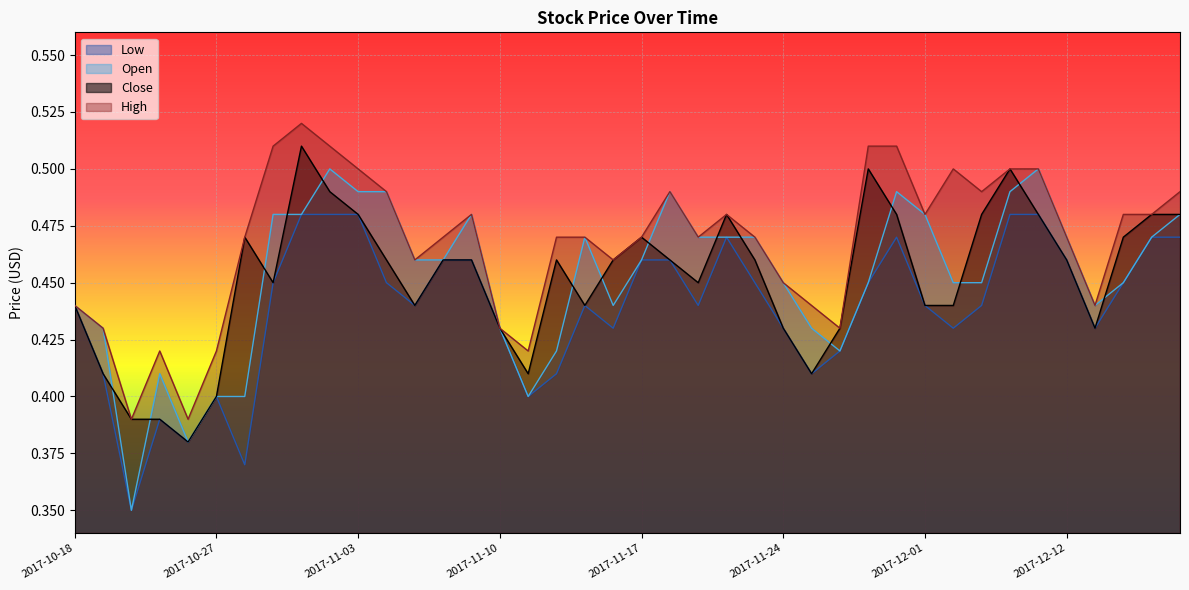

What is the average value of the Low series?

0.4